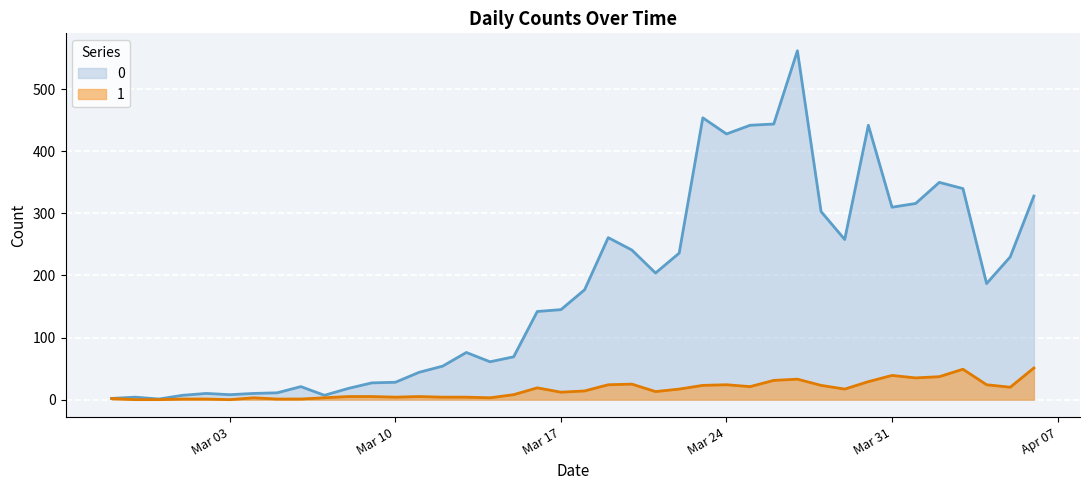

What is the label of the 19th point from the left?

2020-03-16